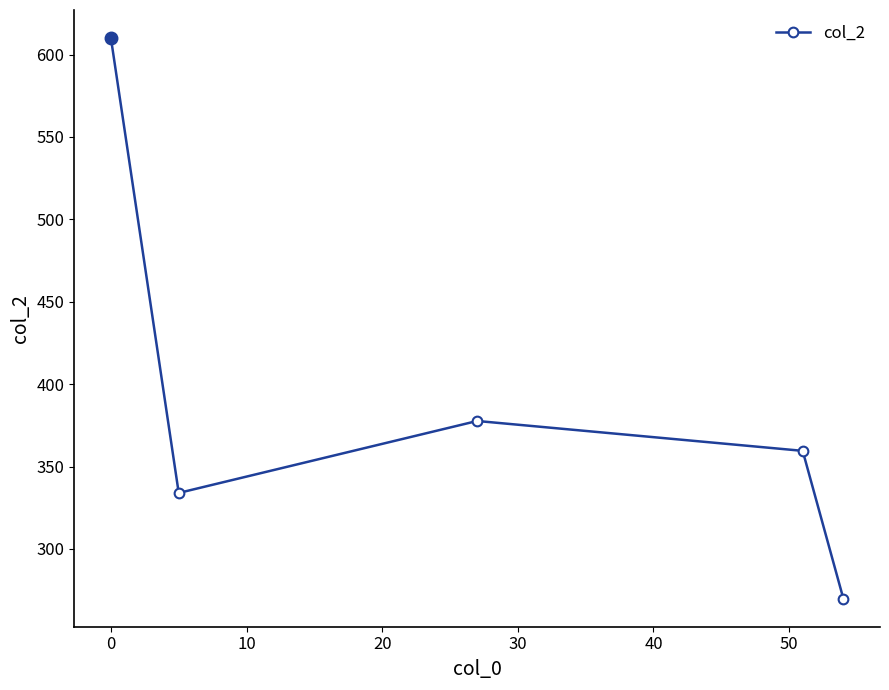

How many lines are shown in the chart?

1